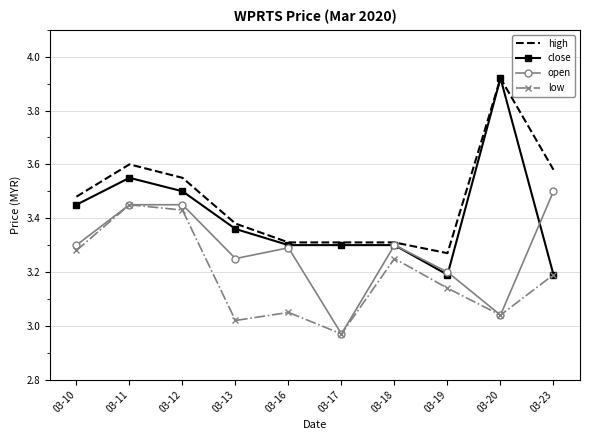

The high series shows 3.5 at 03-12. True or false?

True